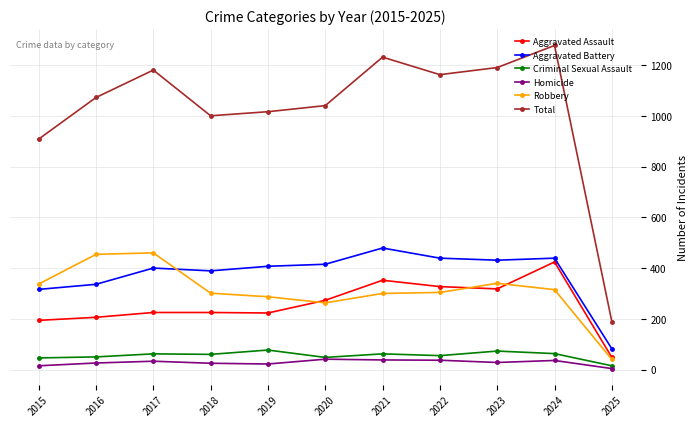

Does the chart have visible grid lines?

Yes